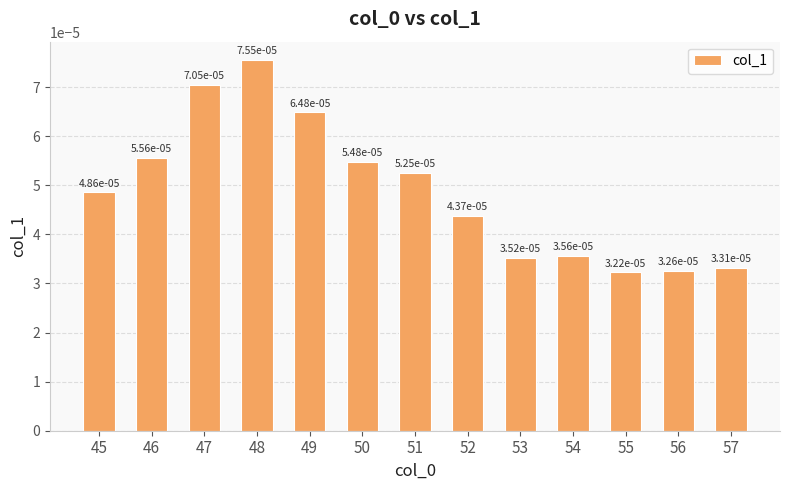

Between 50 and 54, which is larger?

50